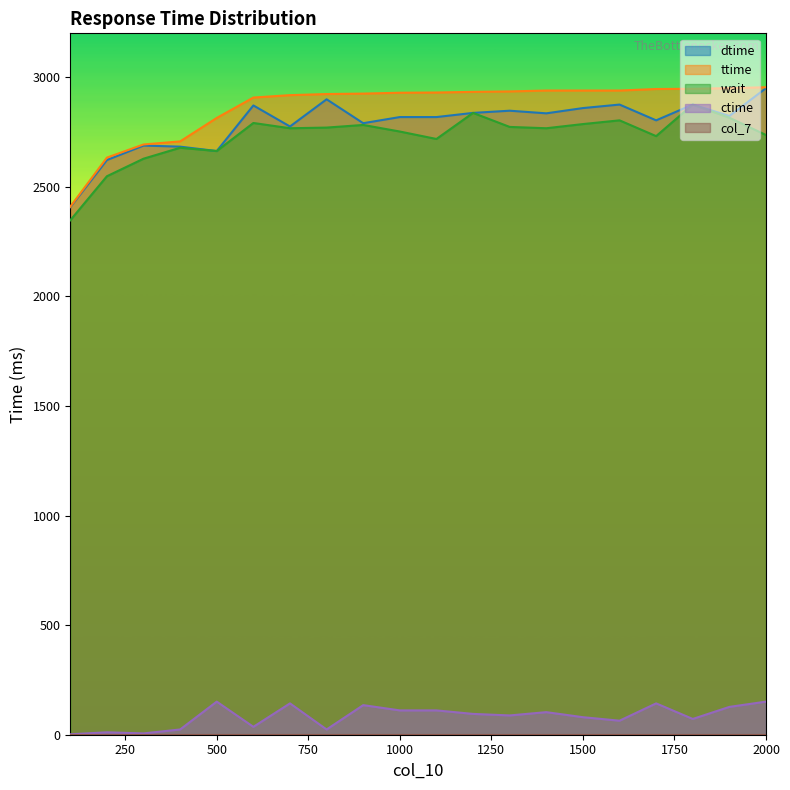

Reading right to left, transcribe all the data shown in this chart.

dtime: 2000=2950	1900=2823	1800=2875	1700=2803	1600=2875	1500=2859	1400=2835	1300=2847	1200=2837	1100=2818	1000=2818	900=2790	800=2899	700=2775	600=2871	500=2663	400=2683	300=2688	200=2622	100=2407
ttime: 2000=2954	1900=2950	1800=2947	1700=2946	1600=2939	1500=2939	1400=2939	1300=2935	1200=2933	1100=2930	1000=2929	900=2925	800=2923	700=2918	600=2907	500=2814	400=2707	300=2693	200=2633	100=2409
wait: 2000=2736	1900=2815	1800=2875	1700=2731	1600=2803	1500=2786	1400=2767	1300=2773	1200=2837	1100=2718	1000=2752	900=2782	800=2770	700=2767	600=2791	500=2663	400=2678	300=2628	200=2548	100=2347
ctime: 2000=151	1900=127	1800=72	1700=143	1600=64	1500=80	1400=103	1300=88	1200=95	1100=111	1000=111	900=135	800=24	700=143	600=36	500=151	400=24	300=6	200=11	100=2